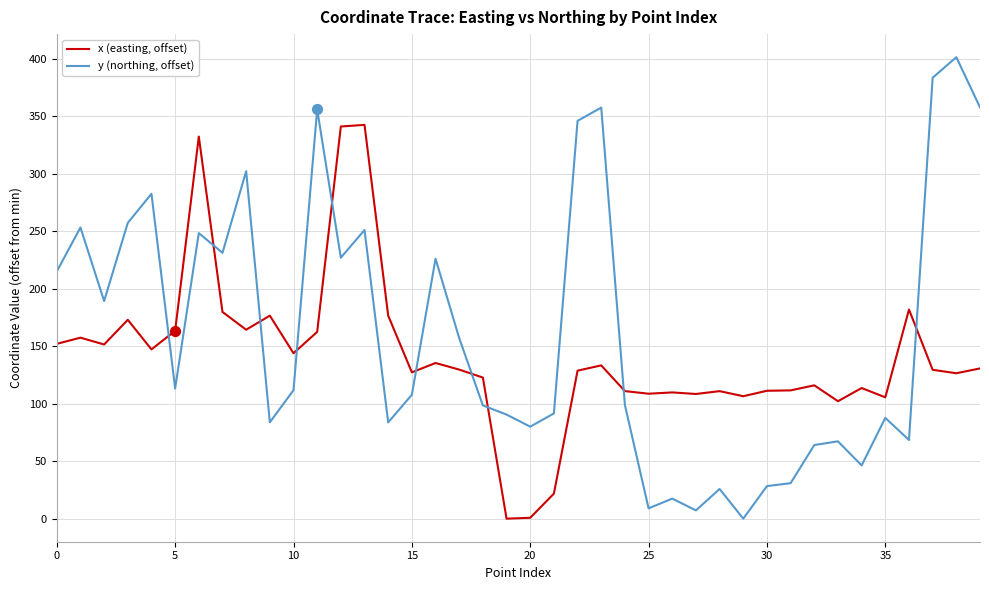

Which series has the largest total across all categories?

y (northing, offset)